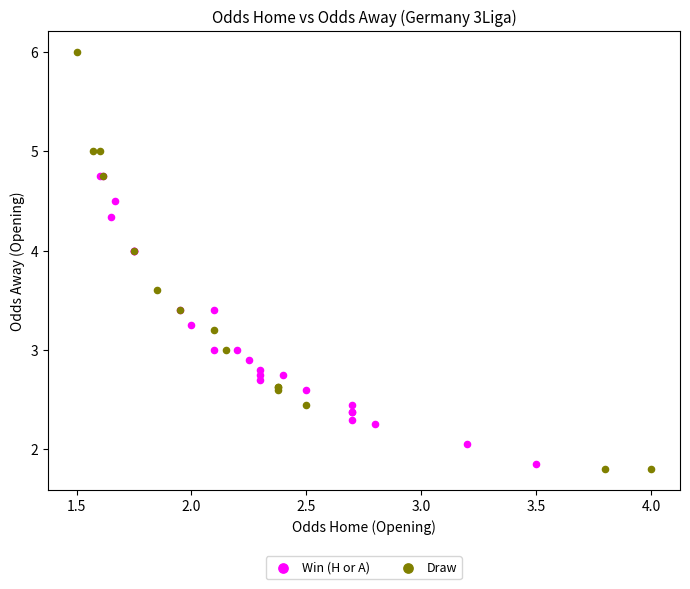

Which series reaches the maximum Y coordinate?

Draw